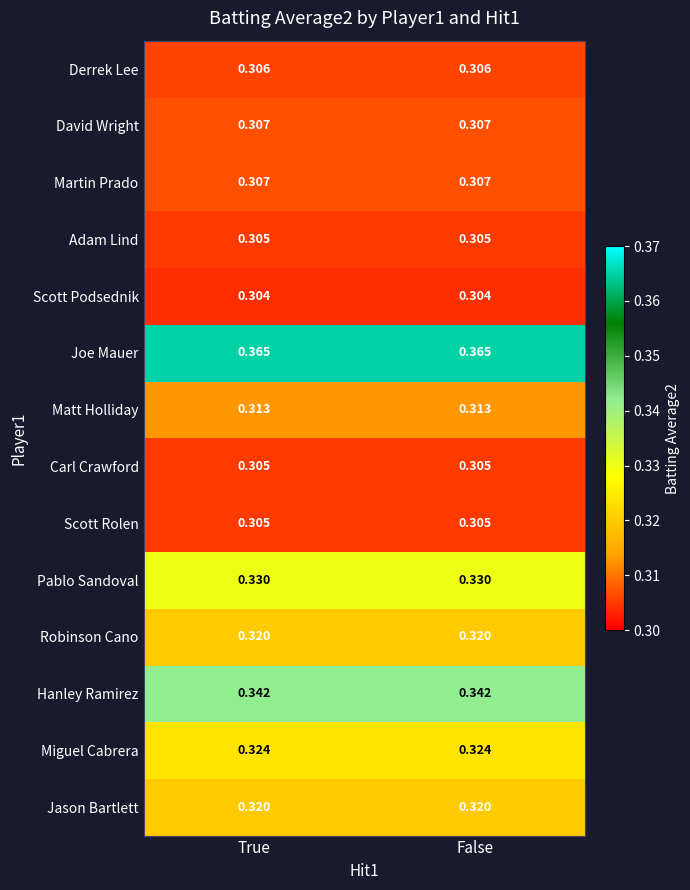

Is the value of Joe Mauer at True greater than the value of Pablo Sandoval at False?

Yes